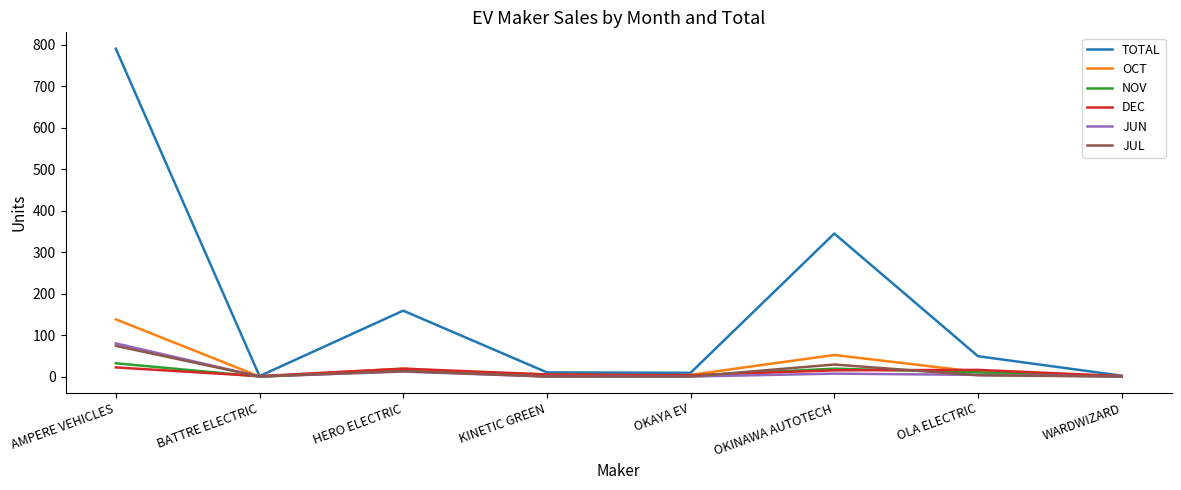

How many lines are shown in the chart?

6